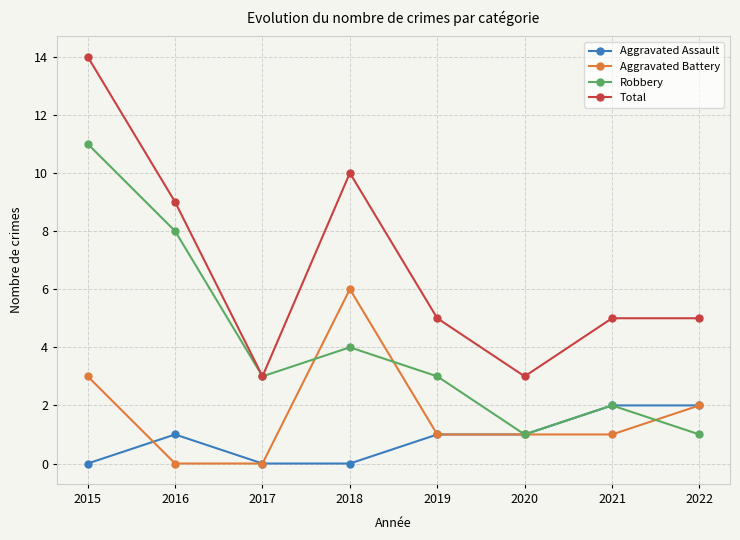

Reading left to right, transcribe all the data shown in this chart.

Aggravated Assault: 2015=0	2016=1	2017=0	2018=0	2019=1	2020=1	2021=2	2022=2
Aggravated Battery: 2015=3	2016=0	2017=0	2018=6	2019=1	2020=1	2021=1	2022=2
Robbery: 2015=11	2016=8	2017=3	2018=4	2019=3	2020=1	2021=2	2022=1
Total: 2015=14	2016=9	2017=3	2018=10	2019=5	2020=3	2021=5	2022=5